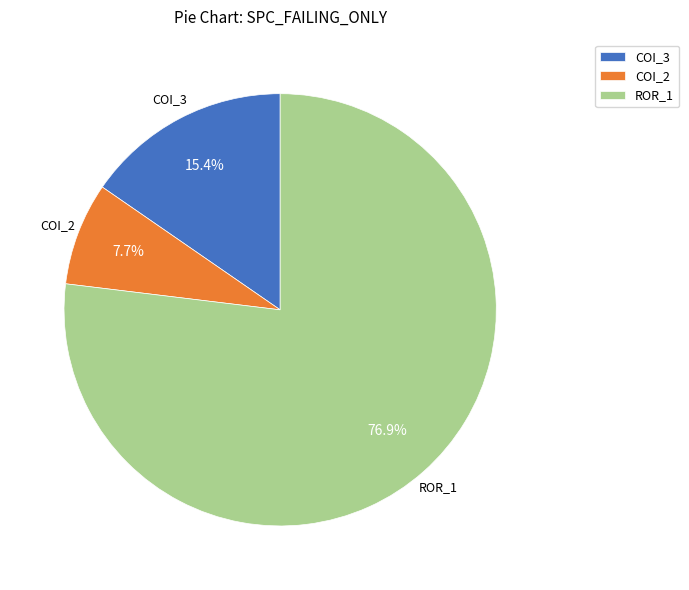

Is there a majority slice in this chart?

Yes